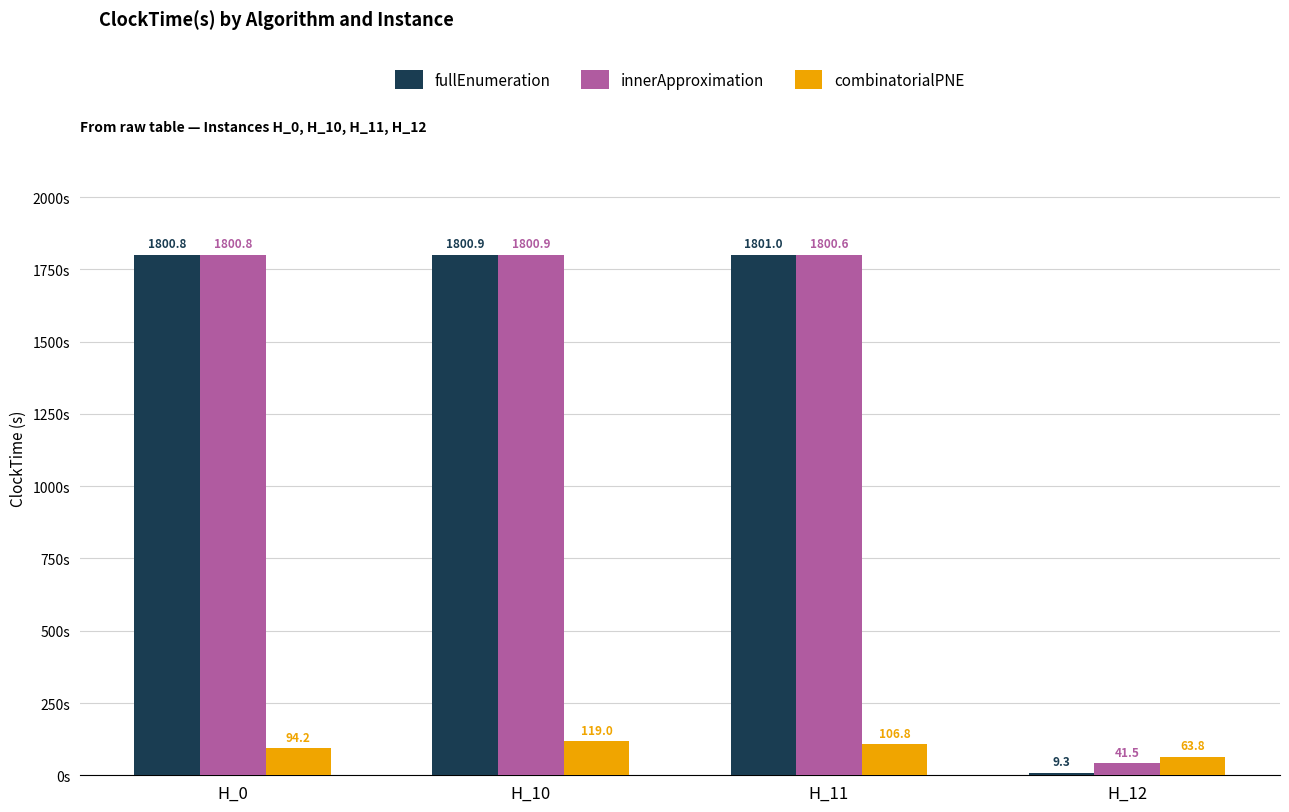

Rank the categories by fullEnumeration value from highest to lowest.

H_11, H_10, H_0, H_12